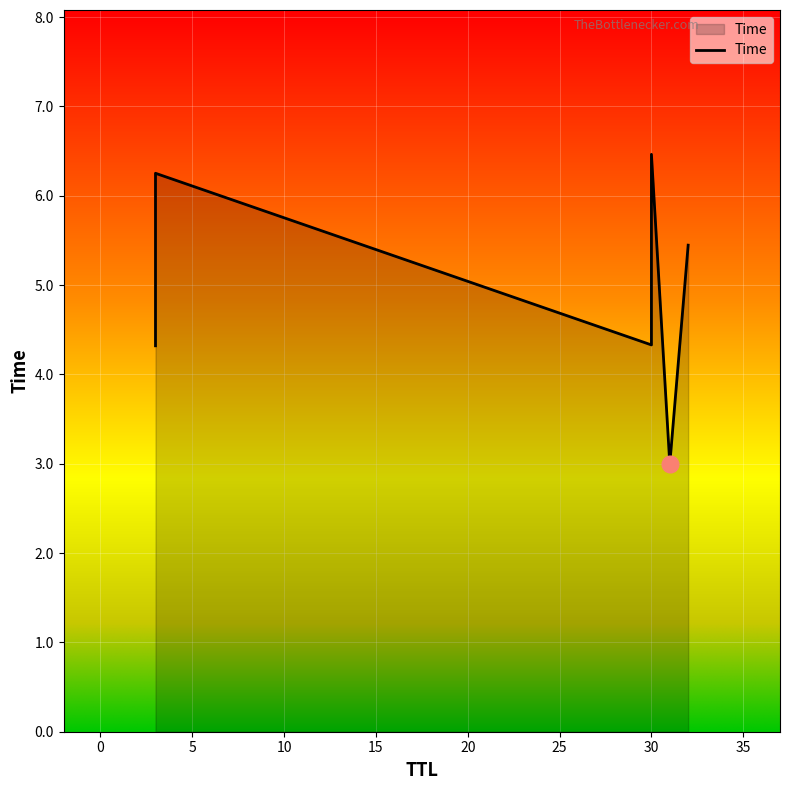

The value at 31 is 1.3. True or false?

False